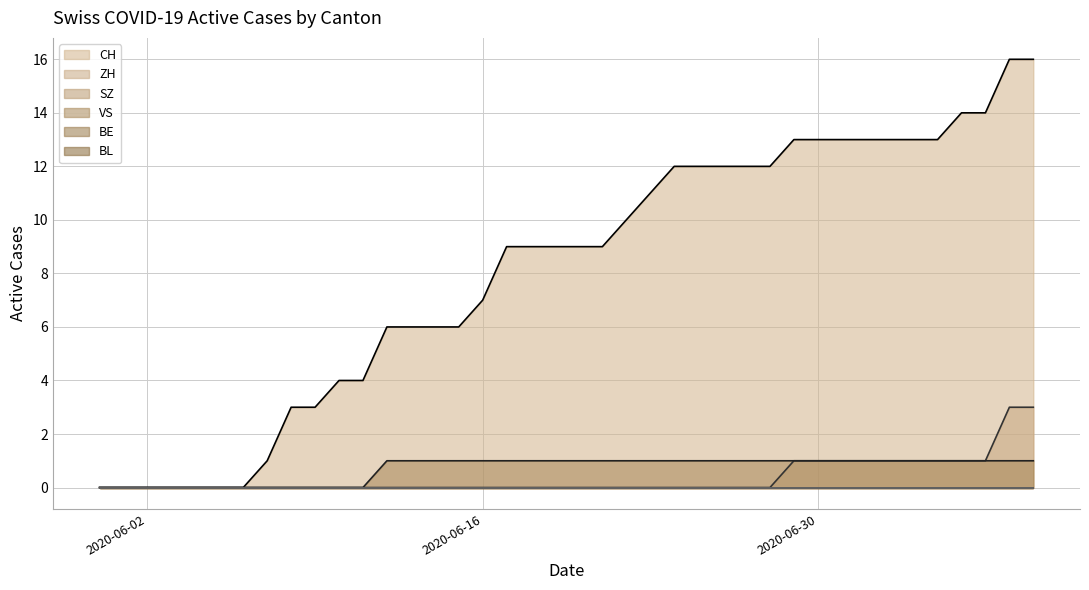

Is it true that VS equals 1 at 2020-06-19?

True